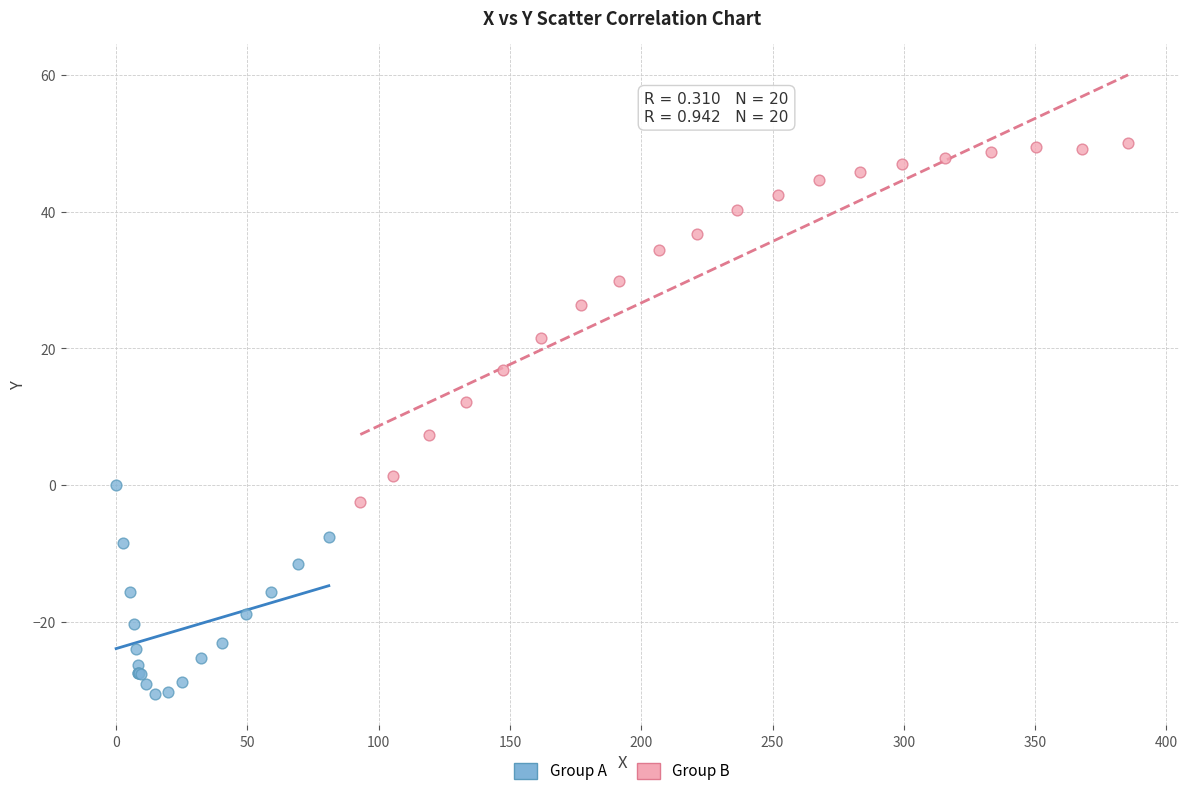

What are all the series names shown in the legend?

Group A, Group B